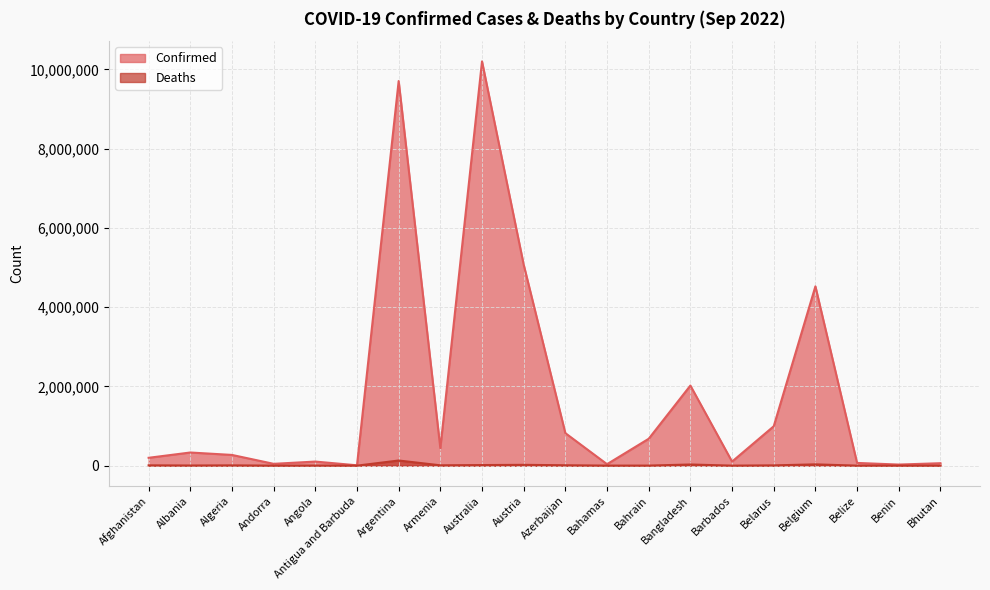

What position from the left is Bangladesh?

14